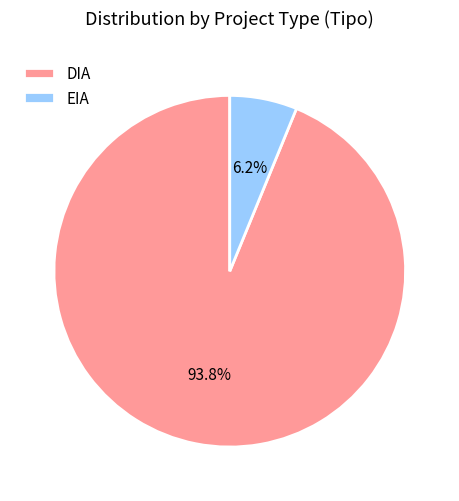

What is the smallest slice in the pie chart?

EIA